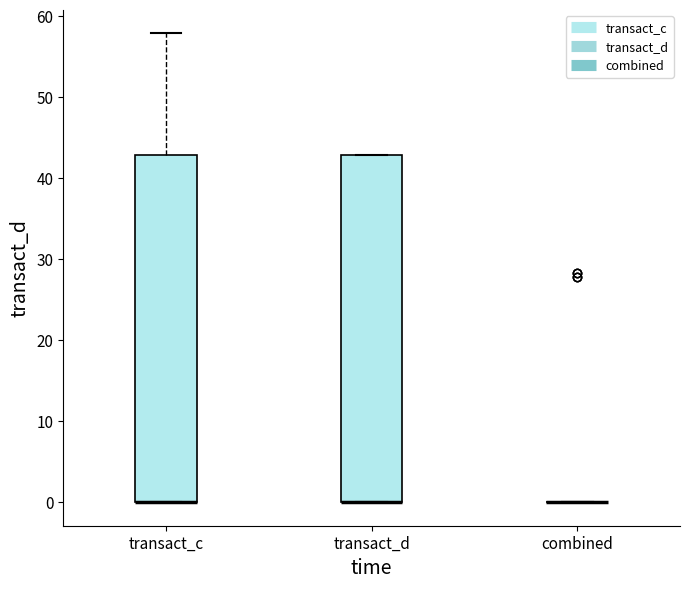

Where is the lower edge of the box for transact_c on the y-axis? The values are not printed on the chart, so give them approximately, as read against the axis.

0